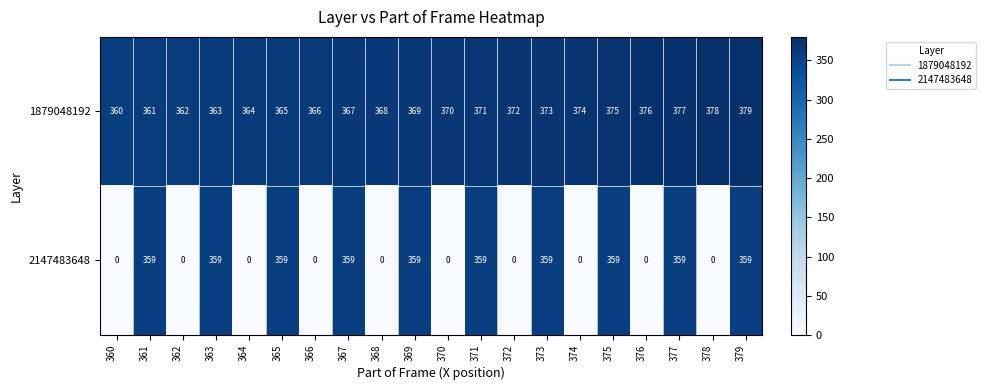

Between 372 and 373, which series saw the biggest shift?

2147483648